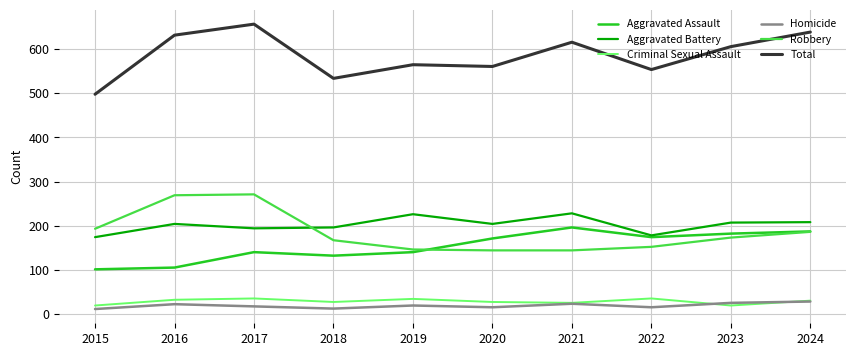

Is it true that Robbery equals 144 at 2020?

True